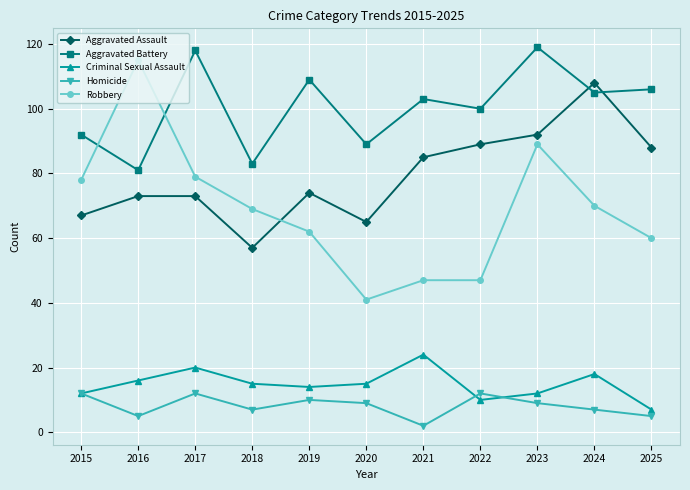

Is the value of Robbery at 2021 greater than the value of Aggravated Battery at 2020?

No